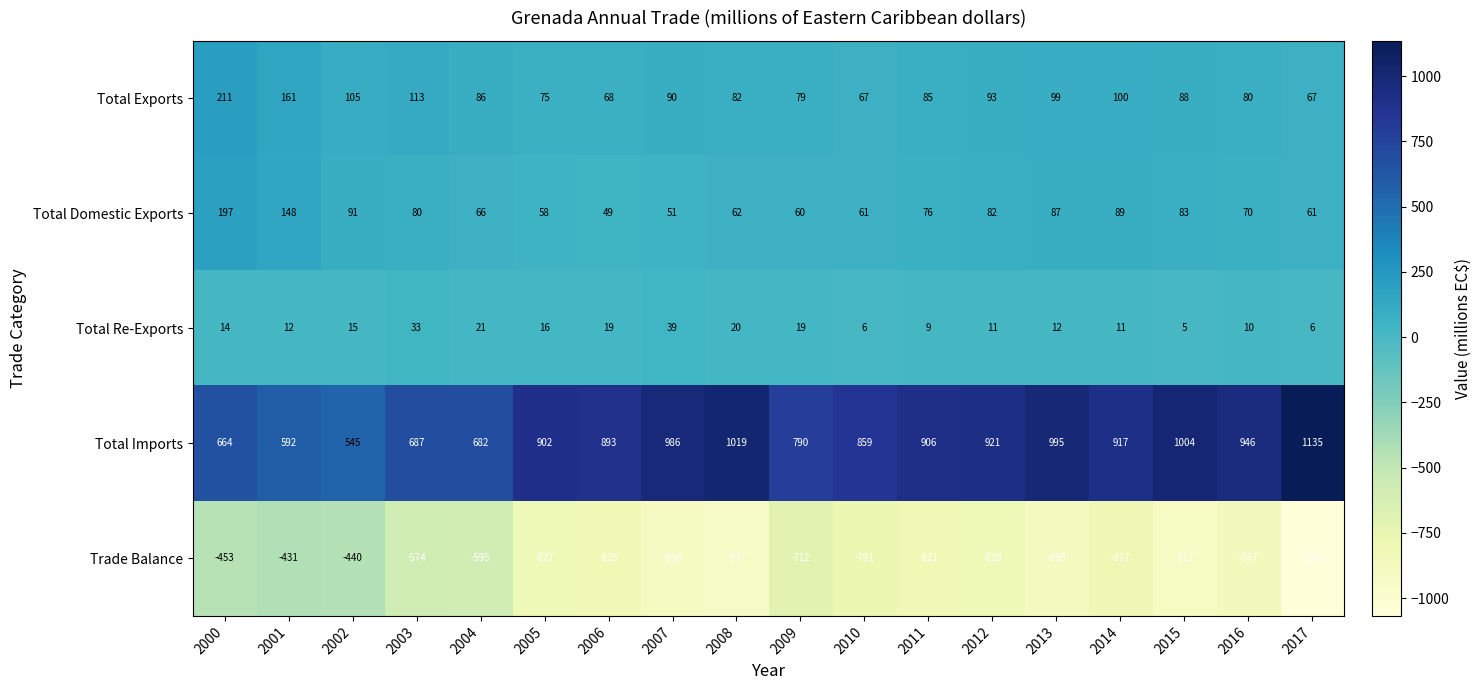

What is the difference between the maximum and minimum values in the Total Exports series?

144